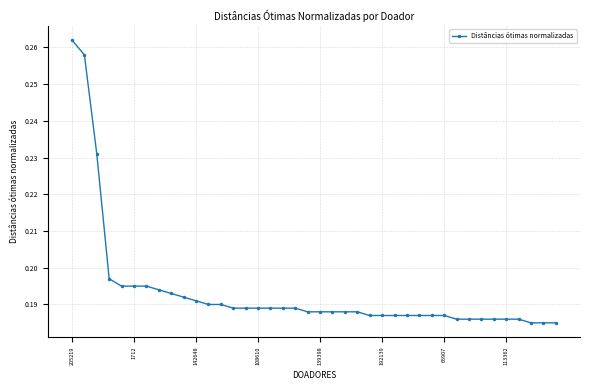

What is the sum of all values?

7.7